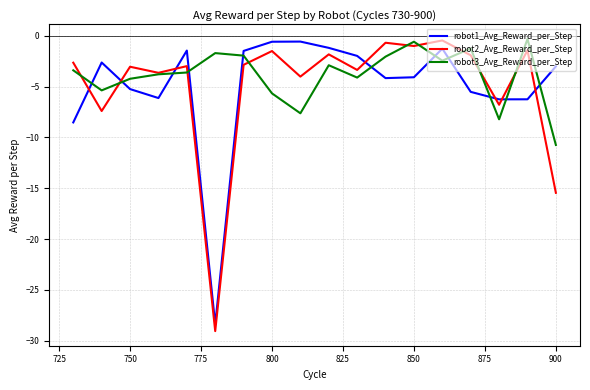

What is the minimum value shown in the chart?

-29.1